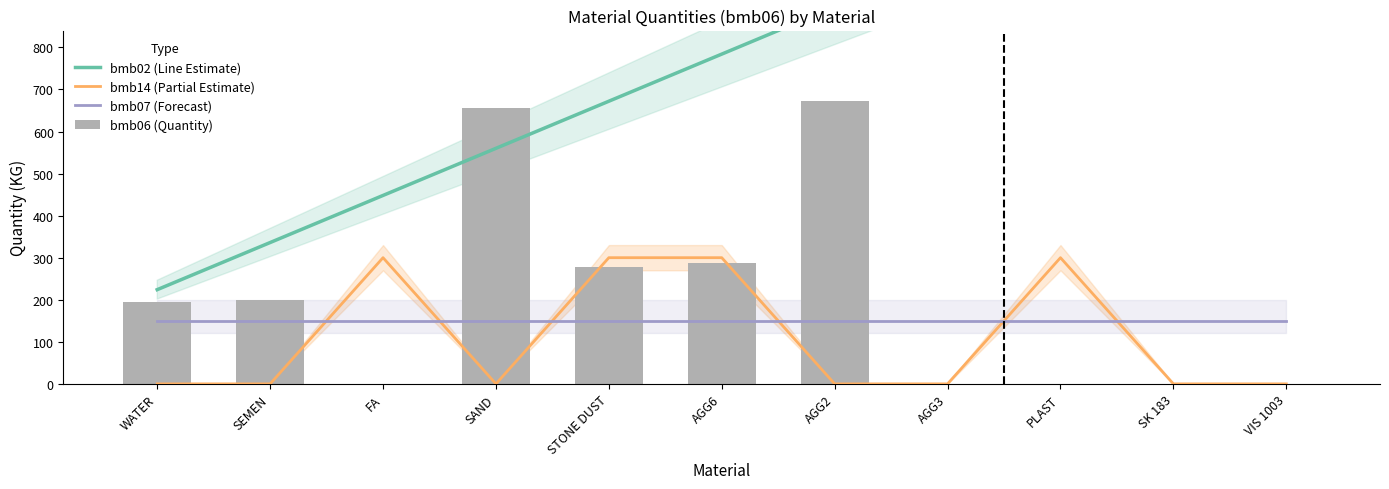

Where is bmb07 (Forecast) nearest to the value 150?

WATER